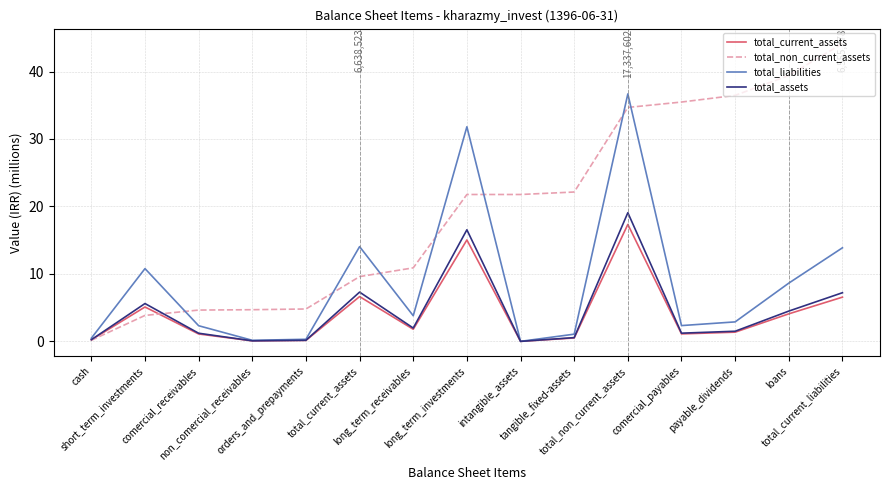

The total_current_assets series shows 0.2 at cash. True or false?

True